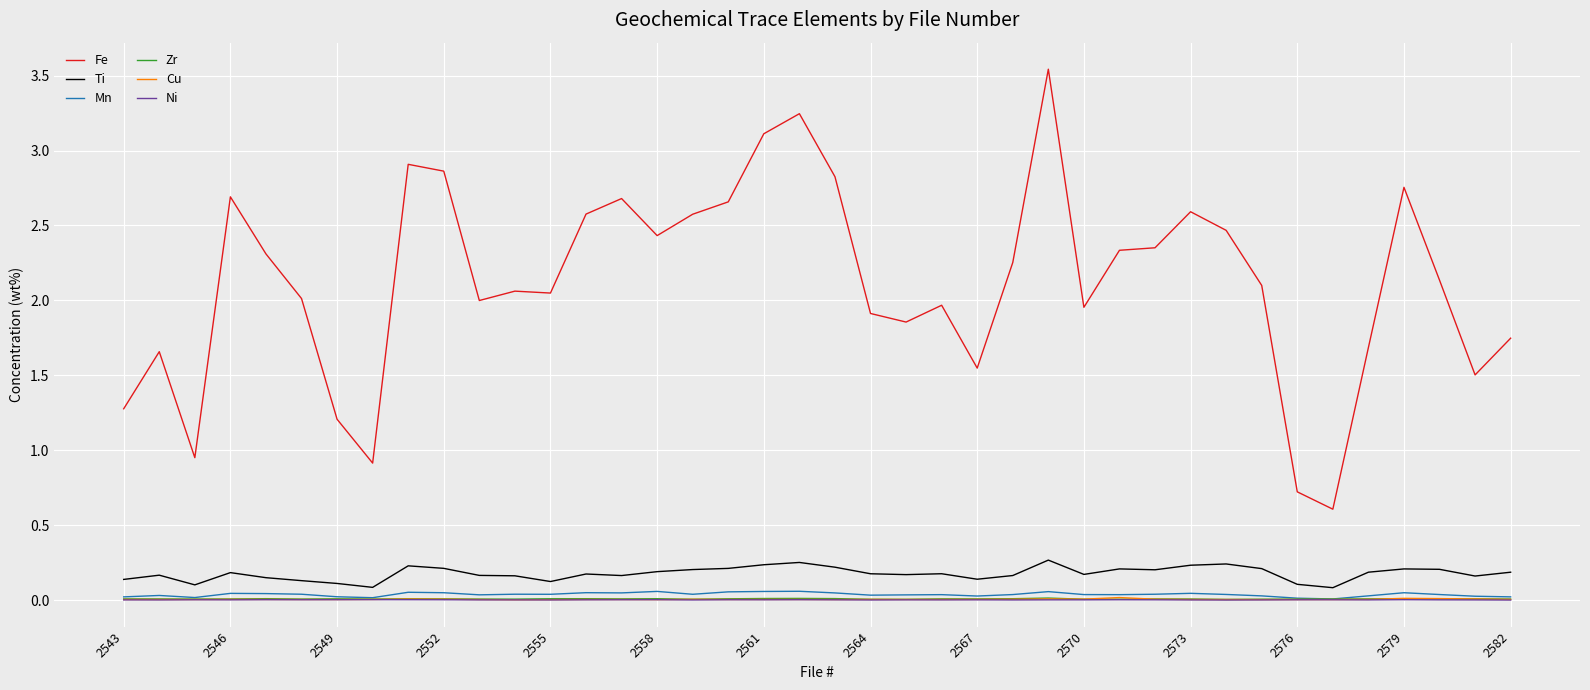

True or false: Ni and Cu intersect in this chart.

False